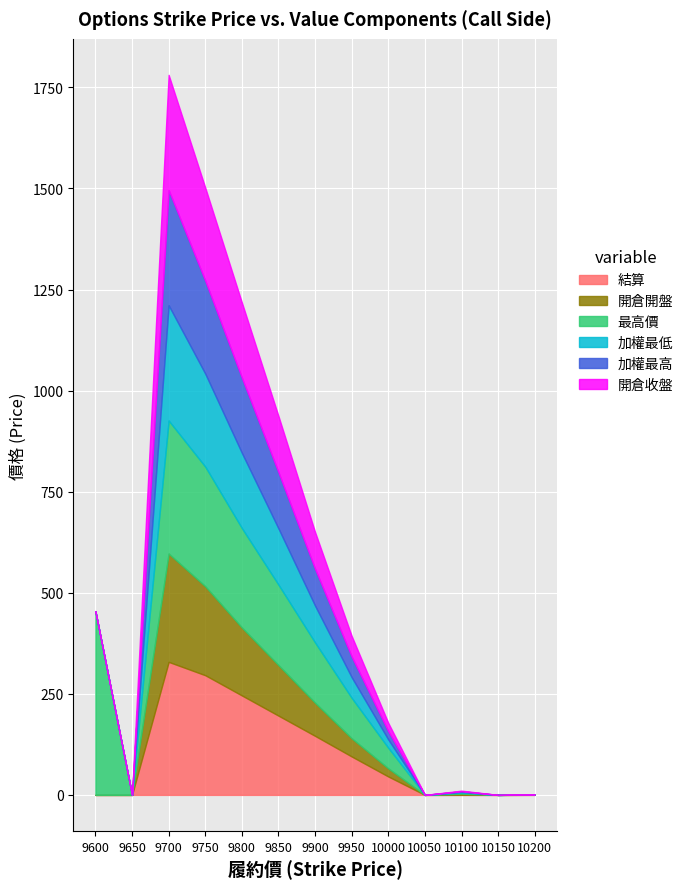

Between 9750 and 9850, which series saw the biggest shift?

結算